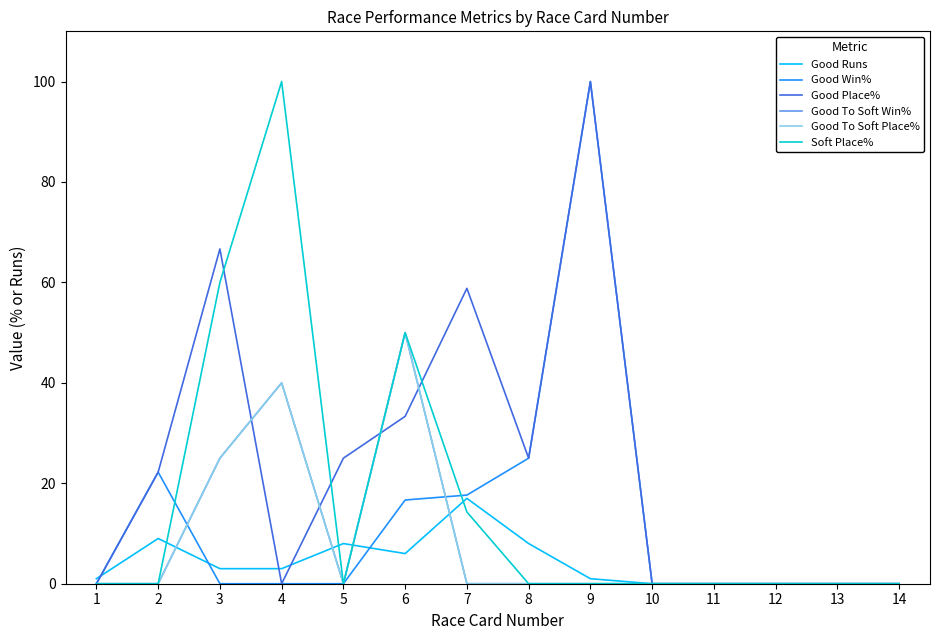

Is this an area chart (filled region under the line)?

No